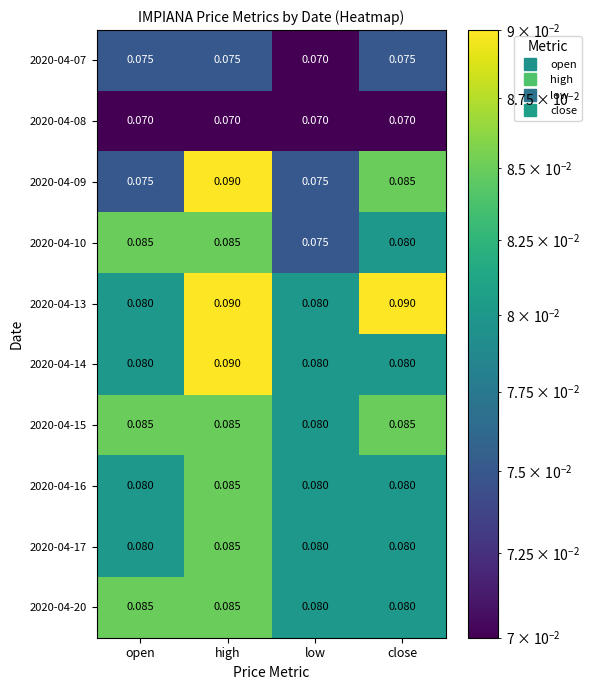

Is the value of 2020-04-08 at low greater than the value of 2020-04-09 at close?

No